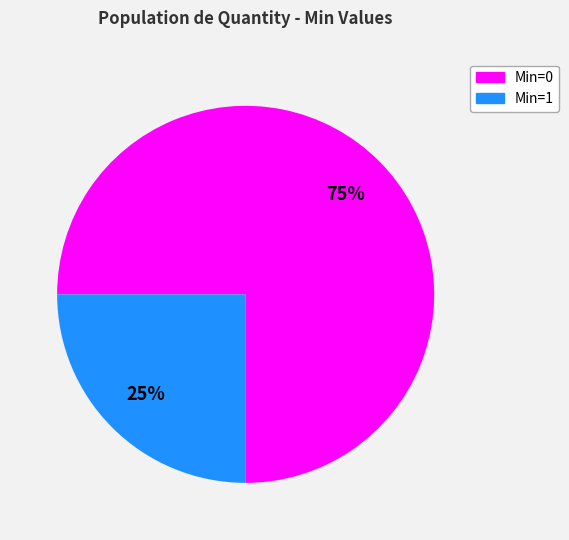

Is there any slice that represents more than half of the pie?

Yes